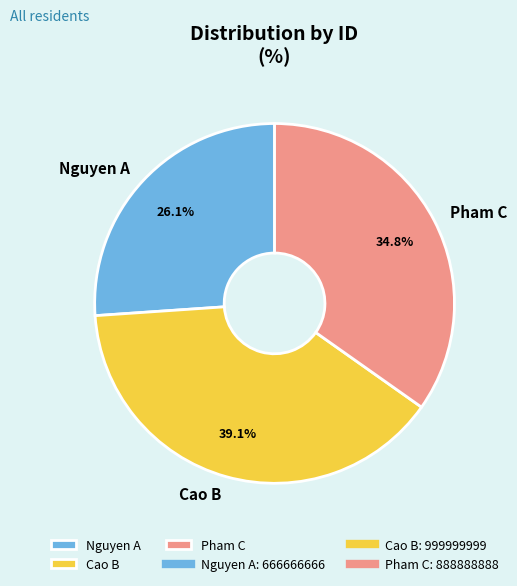

Is it true that Cao B is 32% of the pie?

False